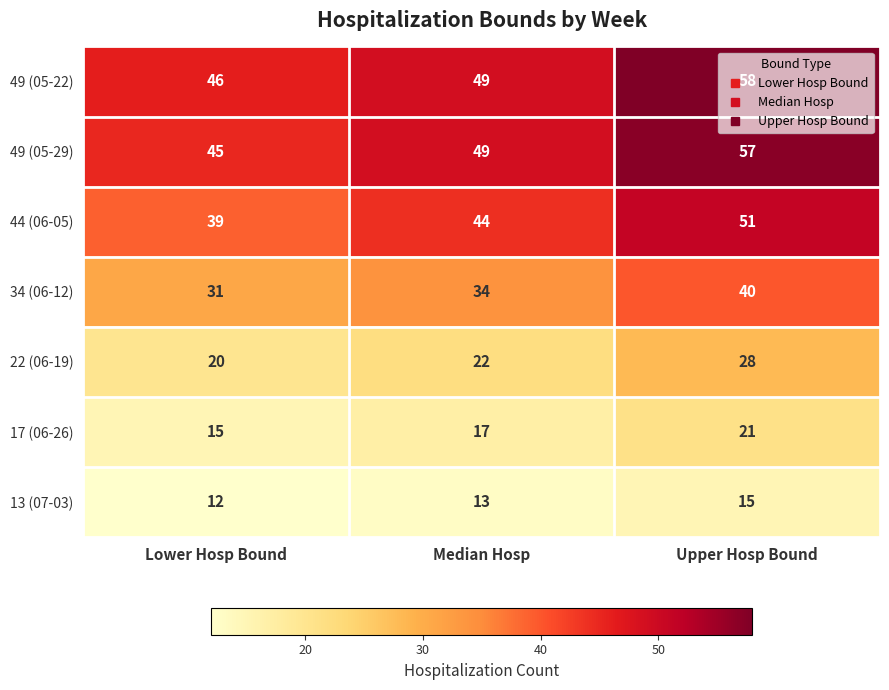

Count the 49 (05-22) values in the range 46 to 58.

3